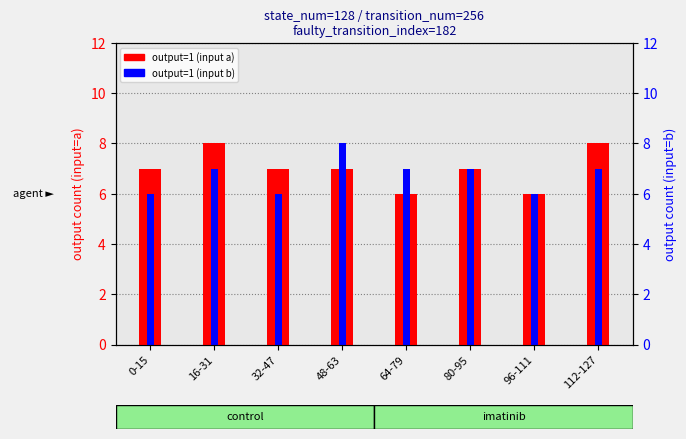

The output=1 (input a) series shows 3 at 16-31. True or false?

False